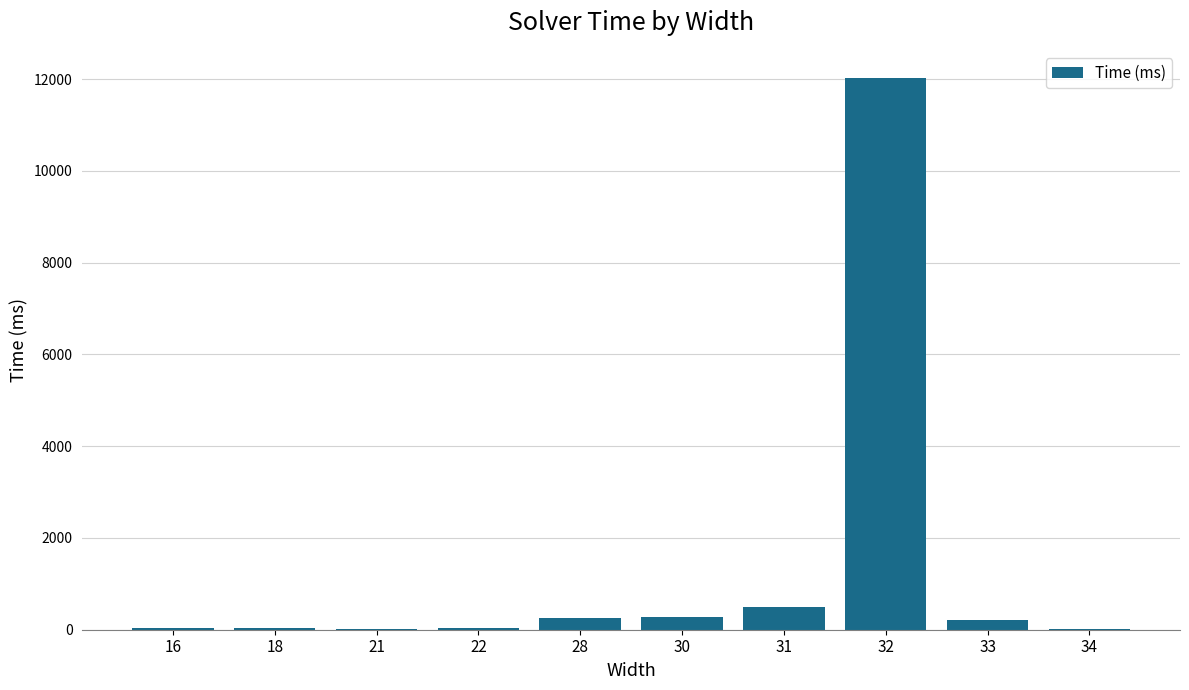

What is the greatest value displayed?

12017